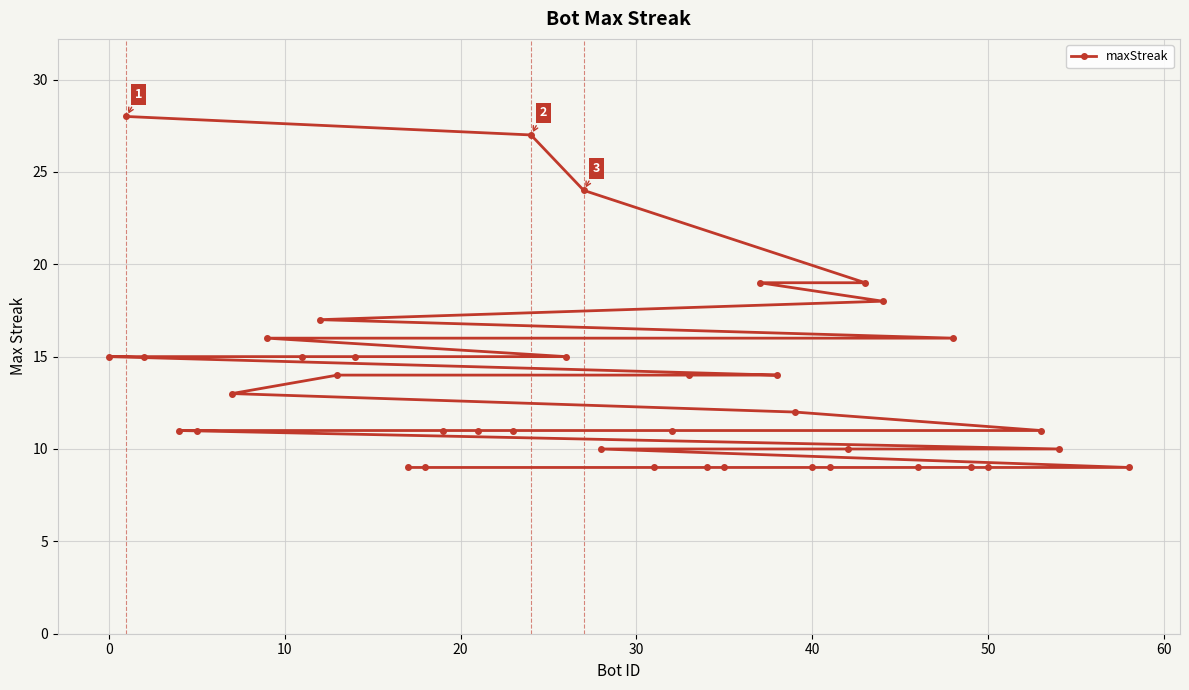

What is the minimum value shown in the chart?

9